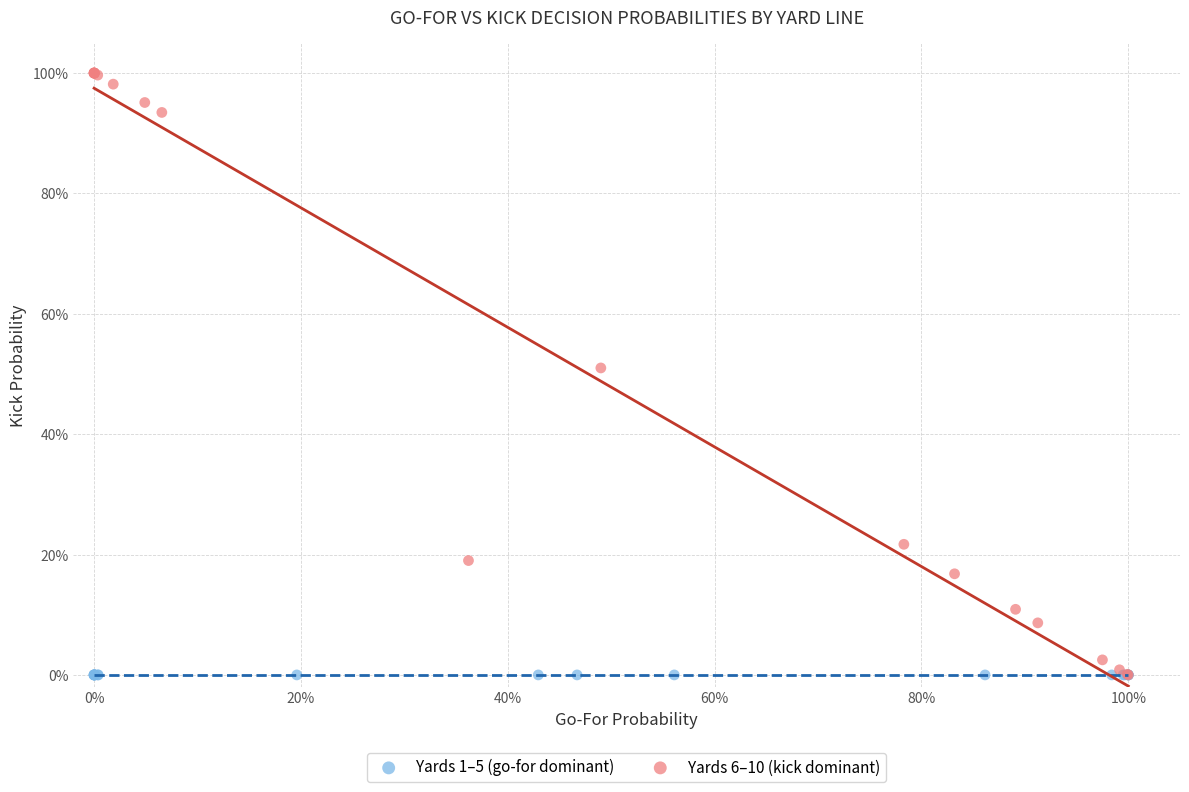

What are all the series names shown in the legend?

Yards 1–5 (go-for dominant), Yards 6–10 (kick dominant)